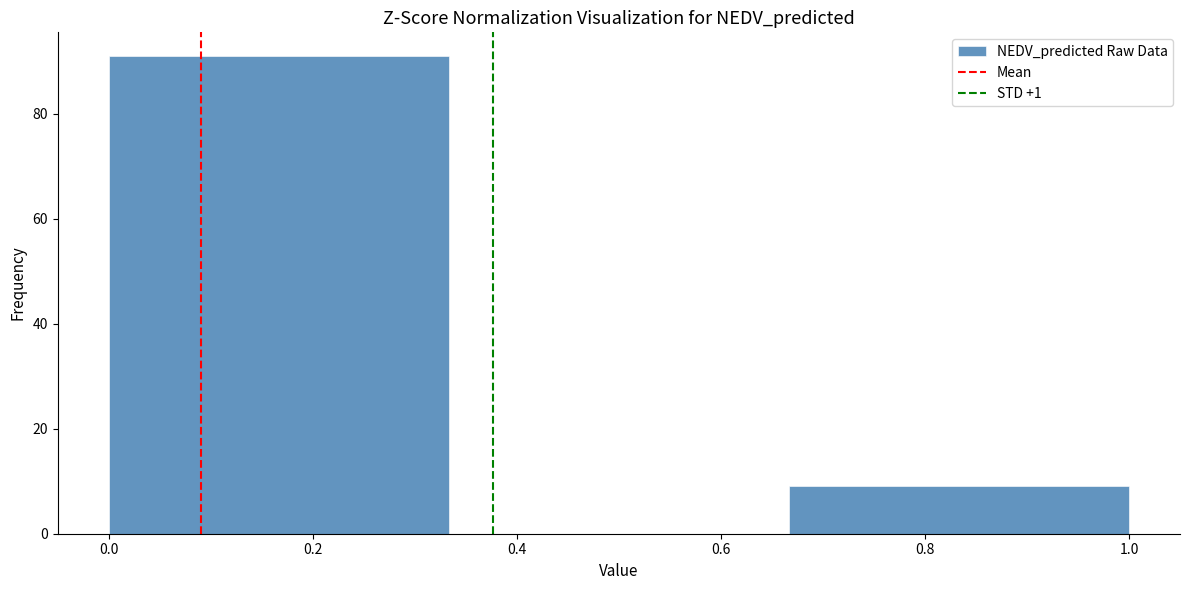

Reading left to right, transcribe this chart: for each bar, give the range it covers on the x-axis and its height. Neither the bar edges nor the heights are printed on the chart, so give them approximately, as read against the axes.

0.00 to 0.34: 92
0.34 to 0.66: 0
0.66 to 1.00: 10